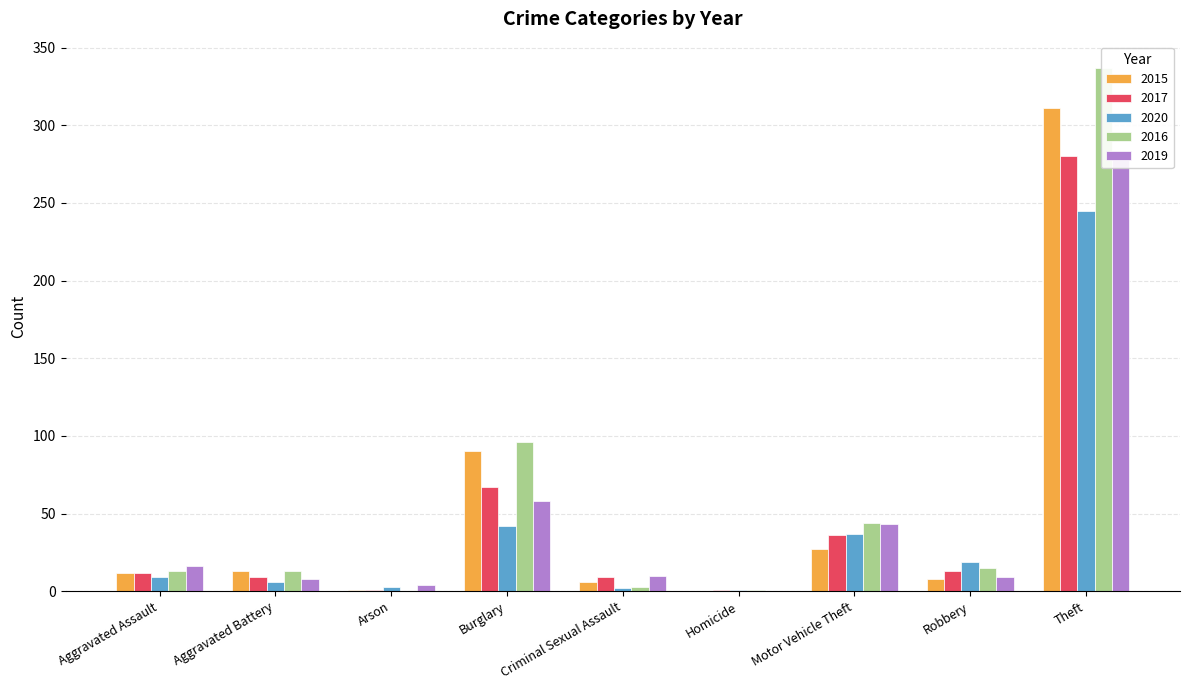

What is the sum of all 2016 values?

522